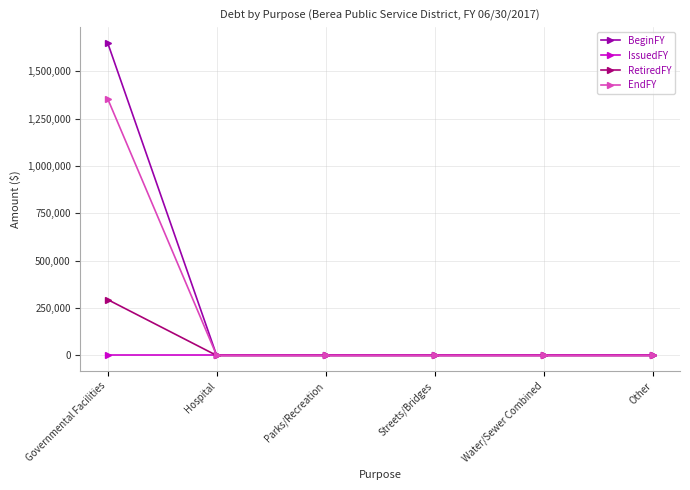

How many lines are shown in the chart?

4